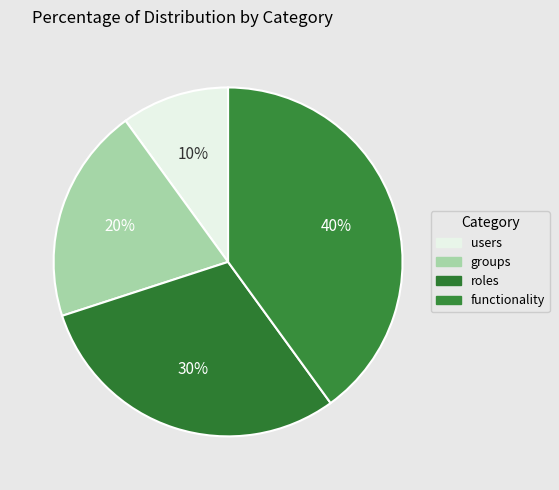

What is the smallest slice in the pie chart?

users